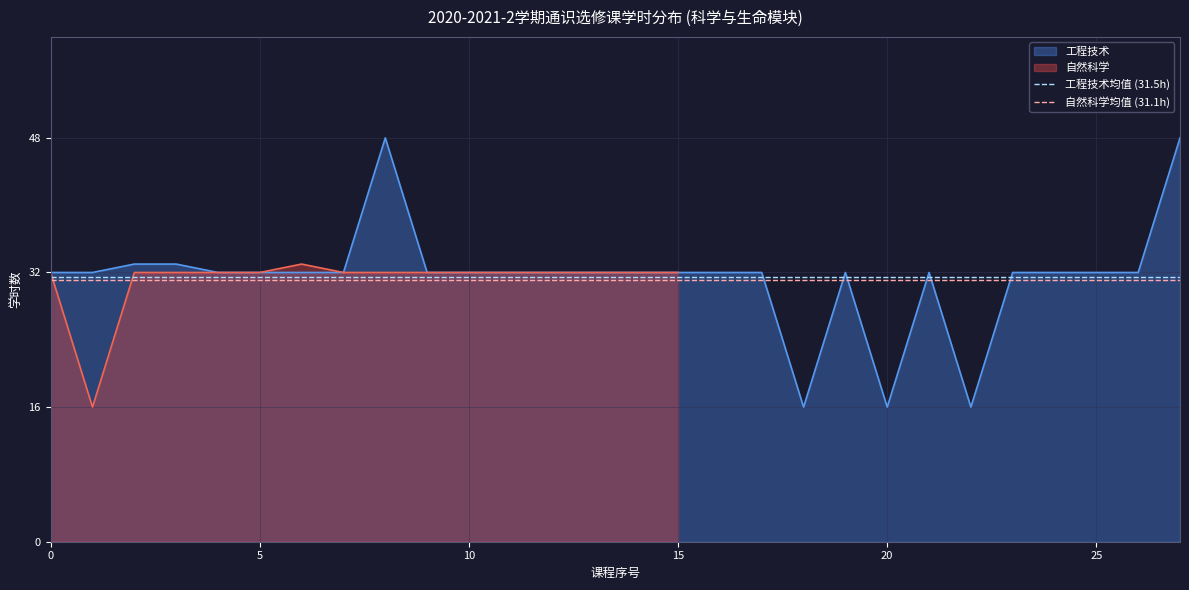

What is the maximum value for 工程技术?

48